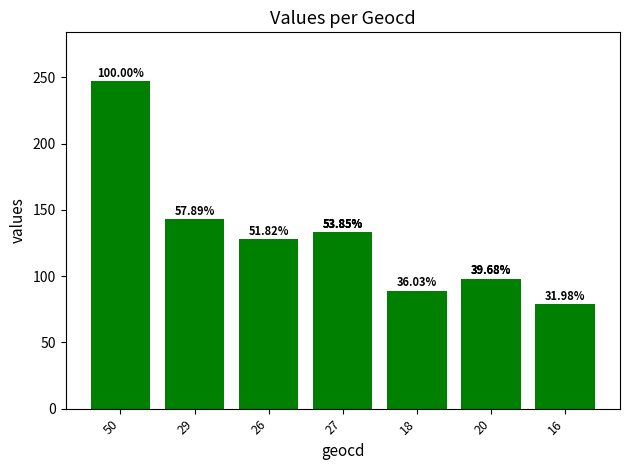

What is the difference between the maximum and minimum values?

168